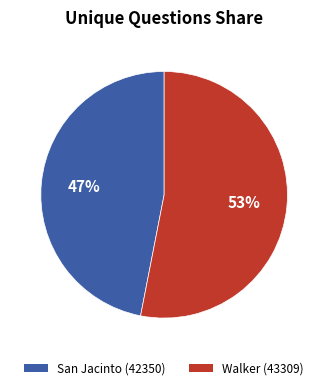

What is the largest slice in the pie chart?

Walker (43309)